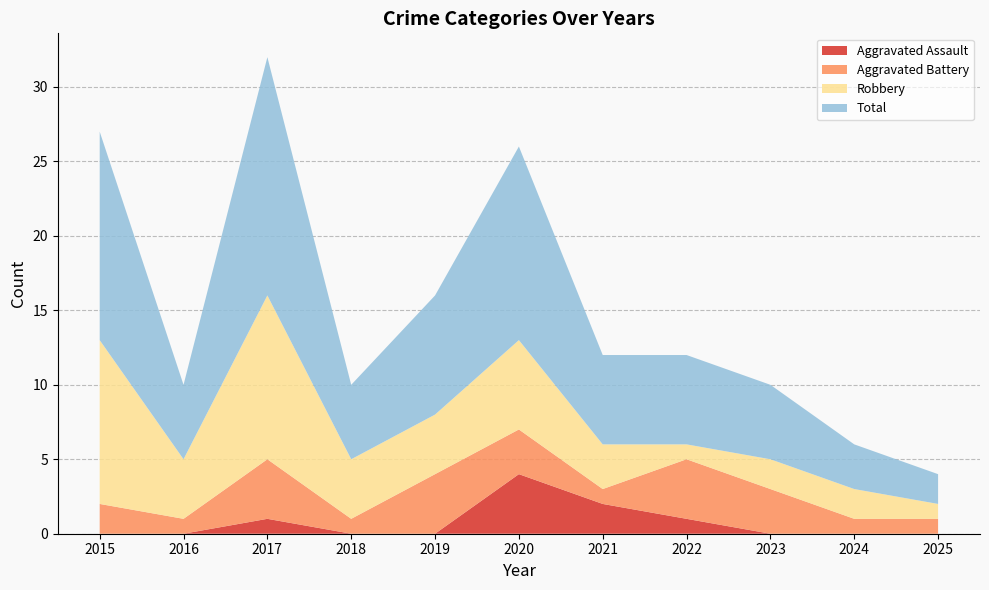

Reading left to right, what are all the values shown in this chart?

Aggravated Assault: 2015=0	2016=0	2017=1	2018=0	2019=0	2020=4	2021=2	2022=1	2023=0	2024=0	2025=0
Aggravated Battery: 2015=2	2016=1	2017=4	2018=1	2019=4	2020=3	2021=1	2022=4	2023=3	2024=1	2025=1
Robbery: 2015=11	2016=4	2017=11	2018=4	2019=4	2020=6	2021=3	2022=1	2023=2	2024=2	2025=1
Total: 2015=14	2016=5	2017=16	2018=5	2019=8	2020=13	2021=6	2022=6	2023=5	2024=3	2025=2